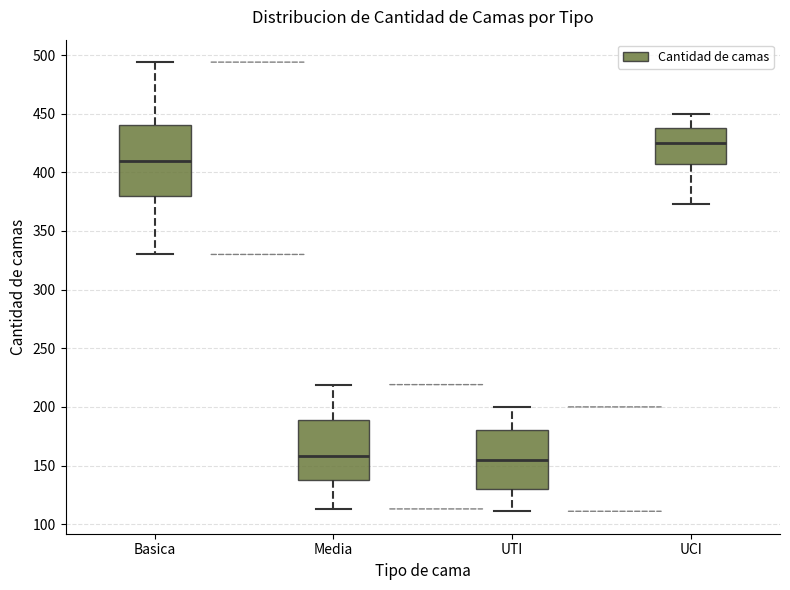

Reading left to right, transcribe this box plot: for each box, give where its median line is, the range the box spans, and where its two whiskers end, as read against the y-axis. The values are not printed on the chart, so give them approximately, as read against the axis.

Basica: median 410, box 380 to 440, whiskers 330 to 495
Media: median 160, box 140 to 190, whiskers 115 to 220
UTI: median 155, box 130 to 180, whiskers 110 to 200
UCI: median 425, box 405 to 440, whiskers 375 to 450